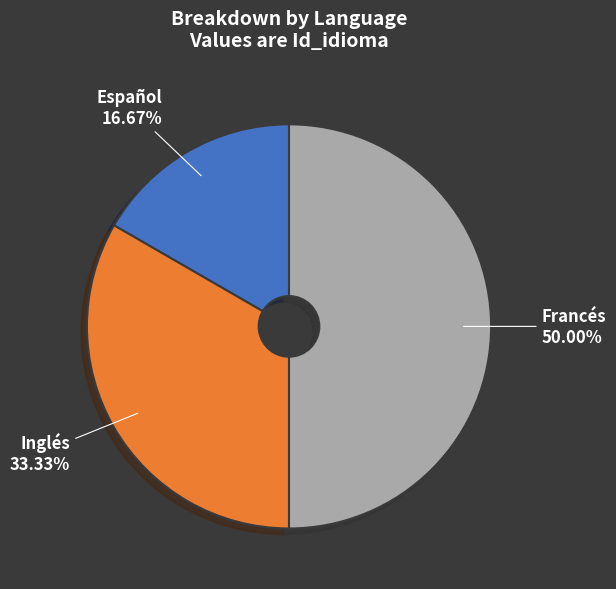

Does Inglés represent more than half of the total?

No